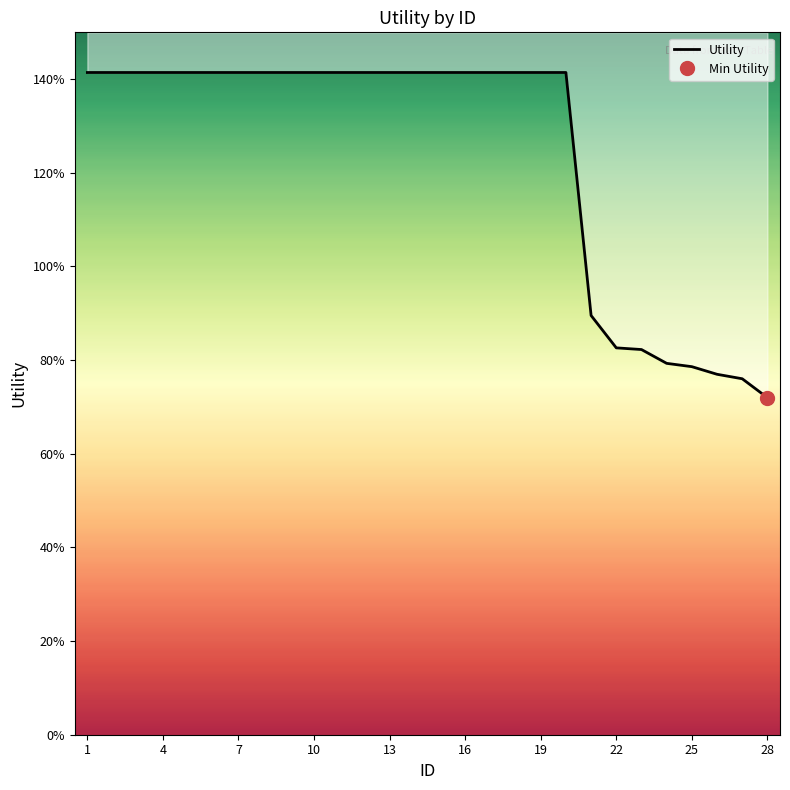

How many lines are shown in the chart?

1